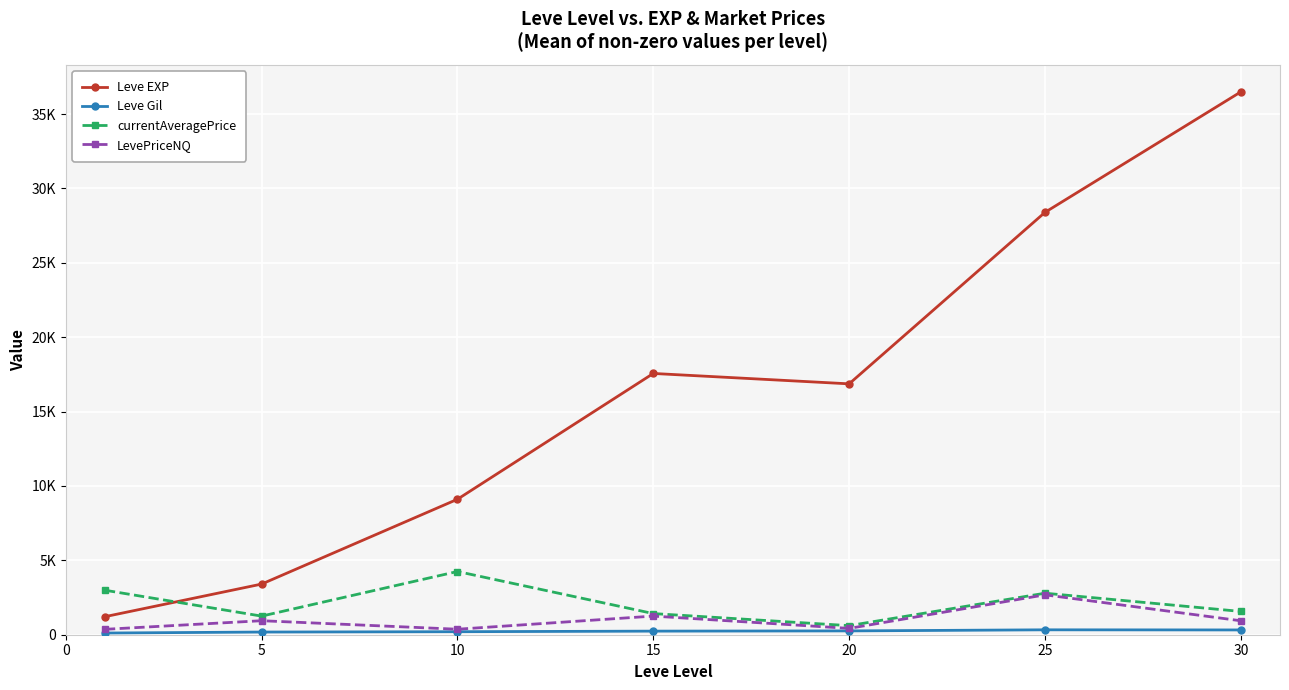

Reading left to right, transcribe all the data shown in this chart.

Leve EXP: 1213.3	3405.0	9106.7	17563.3	16865.0	28393.3	36492.5
Leve Gil: 113.3	180.0	202.8	241.3	257.0	329.7	320.8
currentAveragePrice: 2990.4	1250.8	4250.0	1421.4	610.0	2790.8	1564.9
LevePriceNQ: 362.8	941.9	369.0	1252.8	425.3	2682.0	937.4